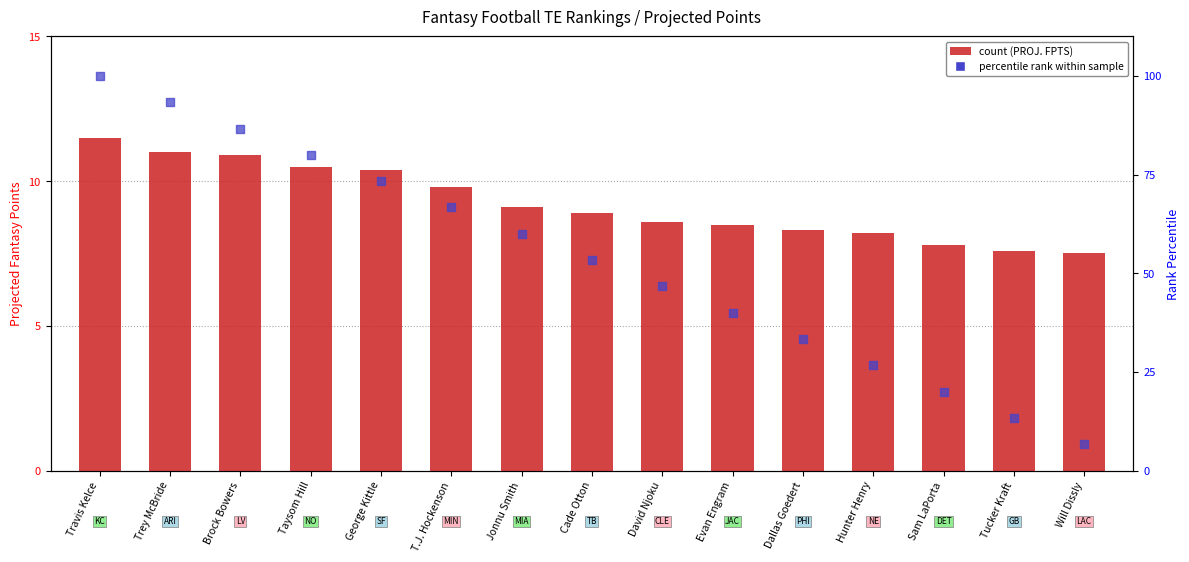

Which series reaches the minimum Y coordinate?

percentile rank within sample